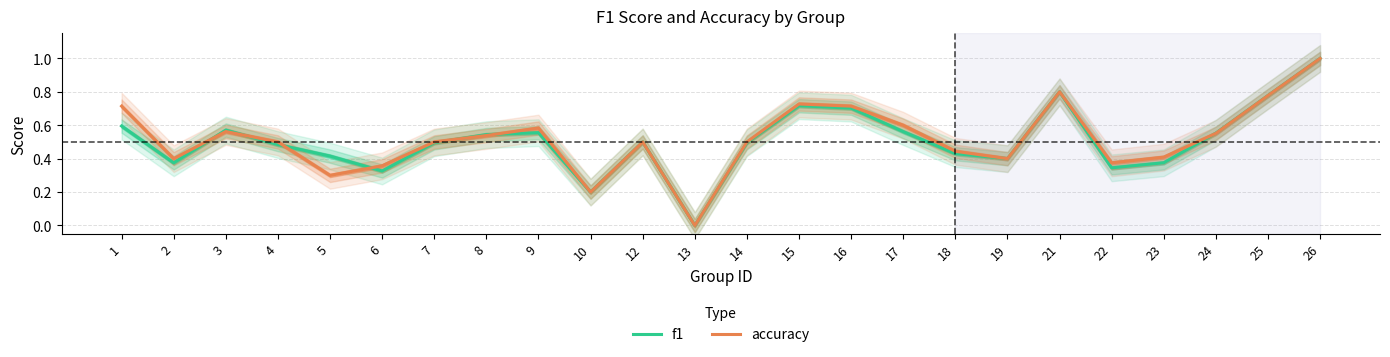

Which series has the largest total across all categories?

accuracy